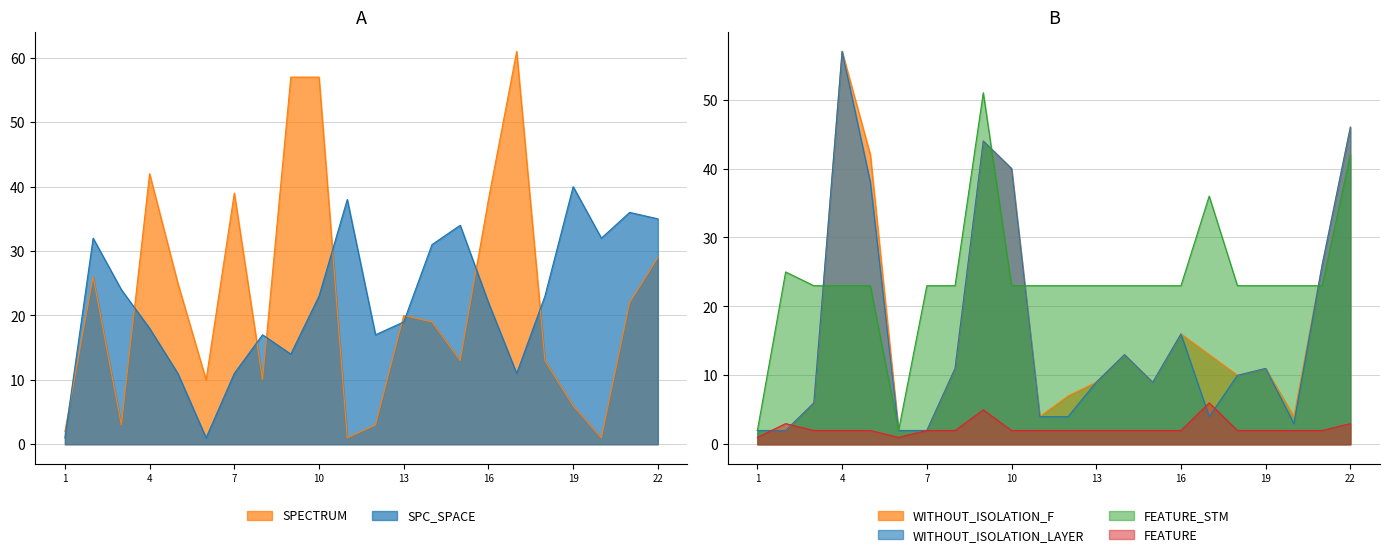

What is the sum of all FEATURE_STM values?

526